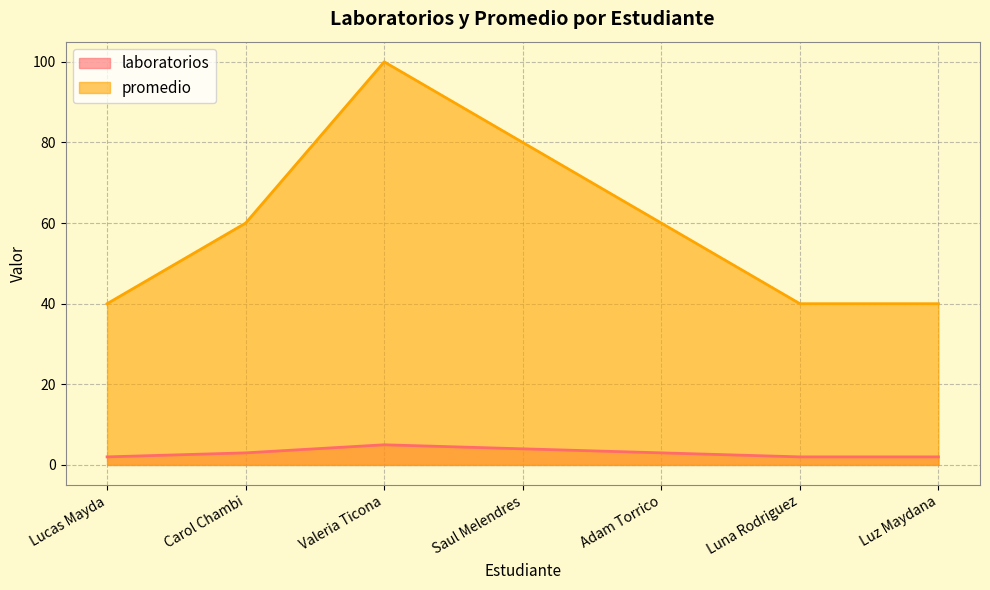

Where is the first local maximum for laboratorios?

Valeria Ticona